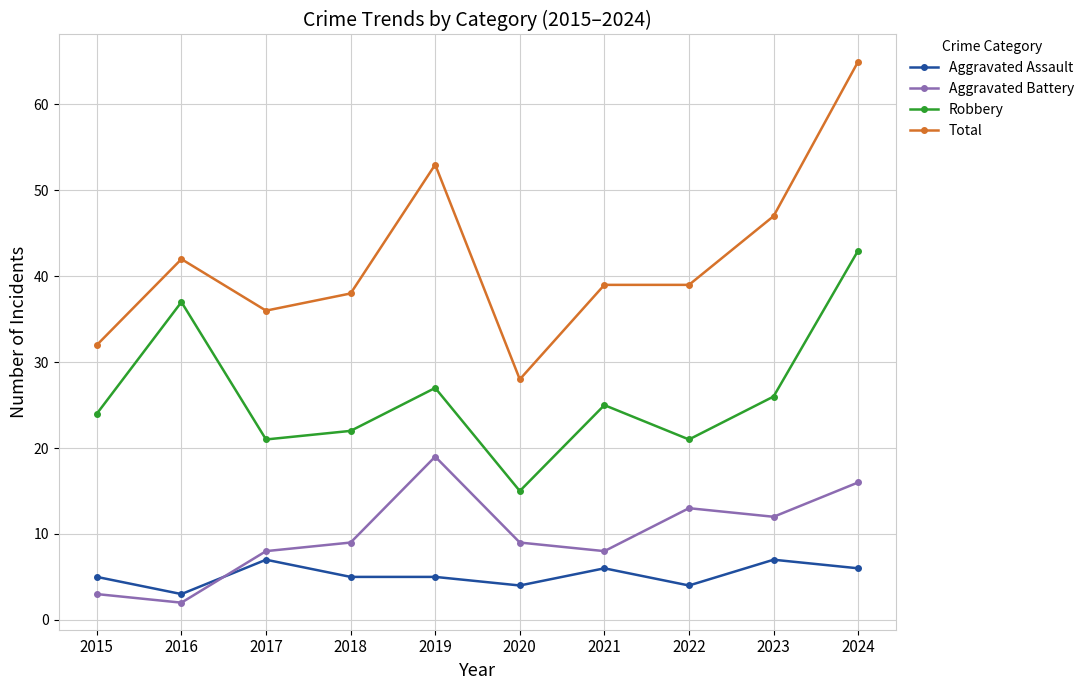

At 2022, list the series in order from largest to smallest.

Total, Robbery, Aggravated Battery, Aggravated Assault